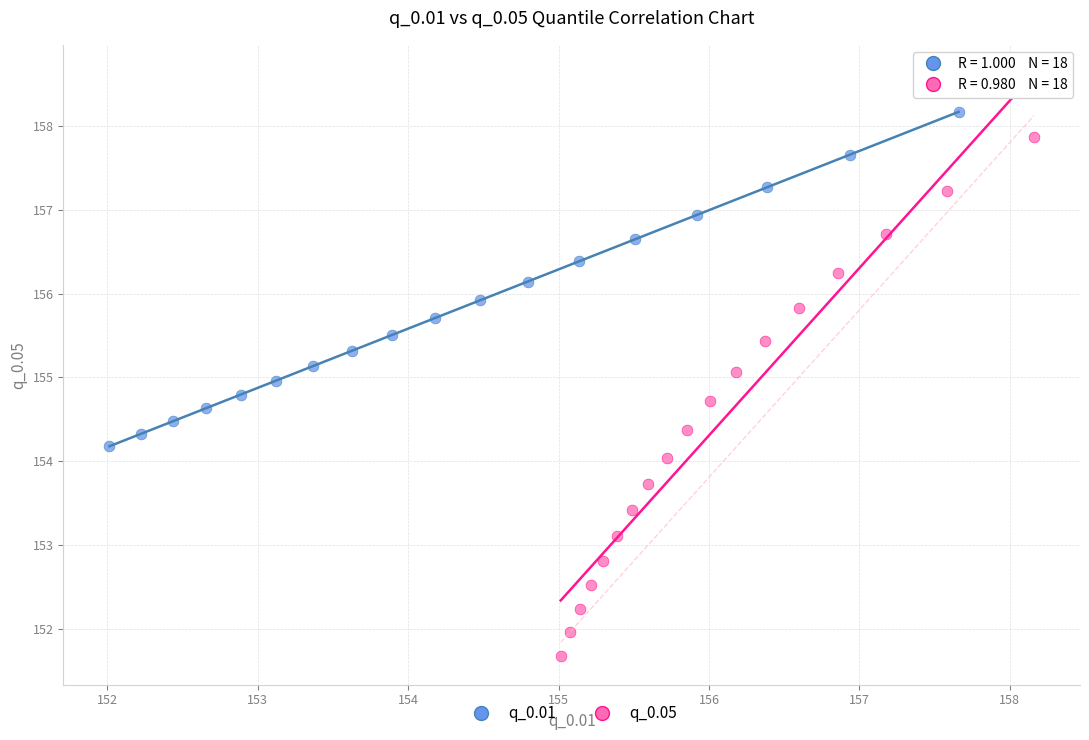

Which series has the largest Y range (max minus min)?

q_0.05